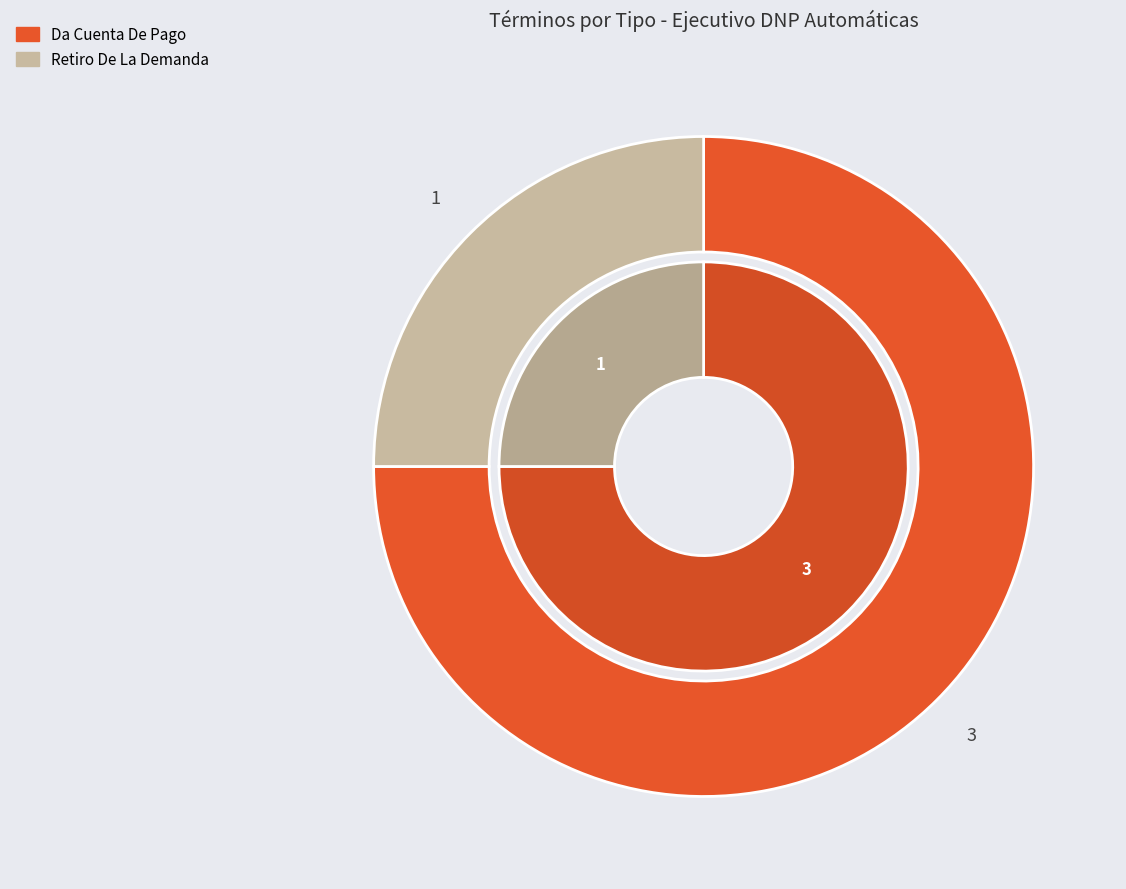

Rank the categories by value from lowest to highest.

Retiro De La Demanda, Da Cuenta De Pago